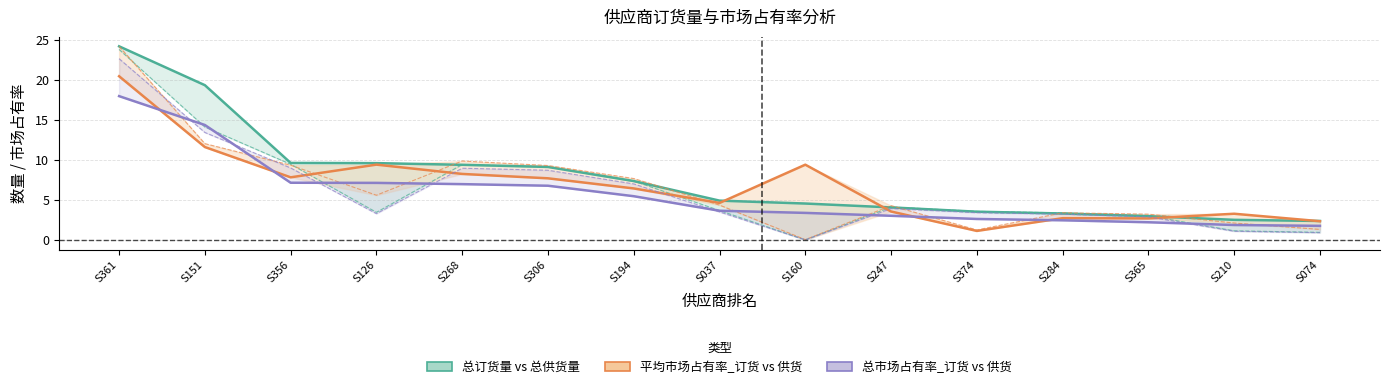

How many lines are shown in the chart?

3